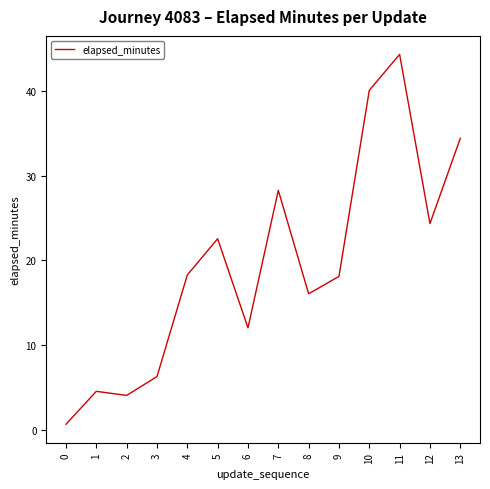

What is the greatest value displayed?

44.3